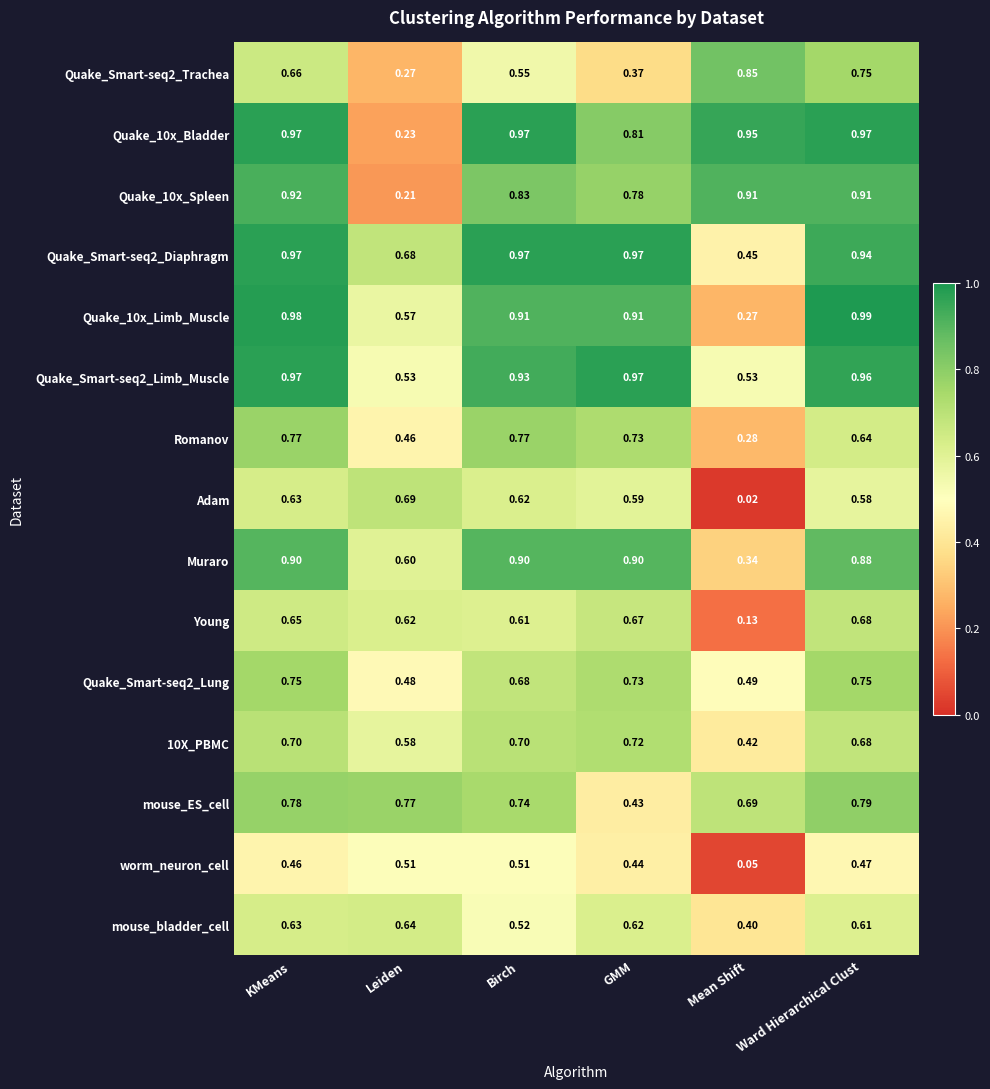

Rank the categories by mouse_ES_cell value from highest to lowest.

Ward Hierarchical Clust, KMeans, Leiden, Birch, Mean Shift, GMM